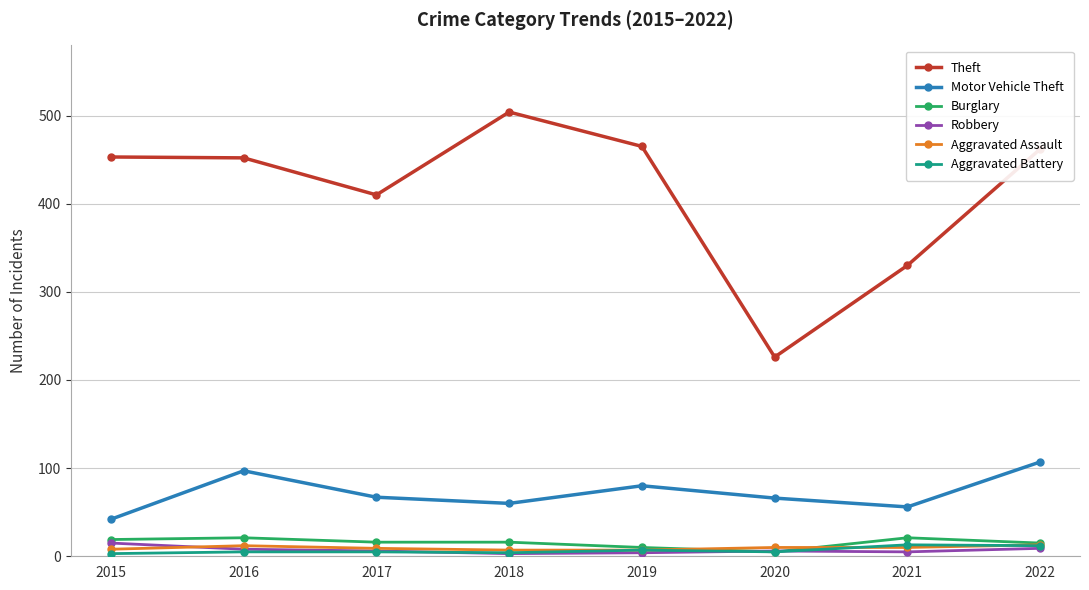

Does the chart have visible grid lines?

Yes